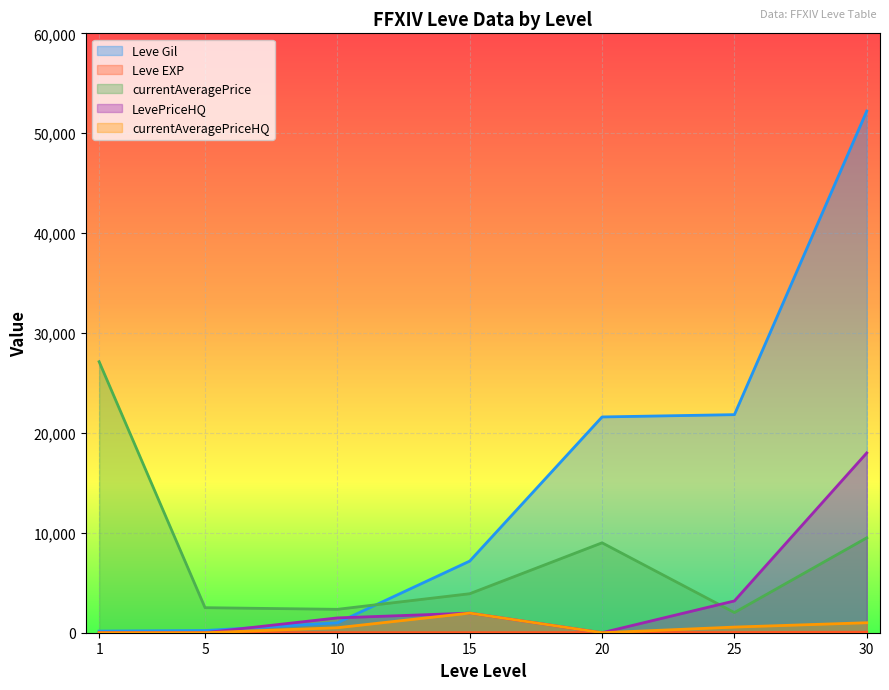

How many lines are shown in the chart?

5